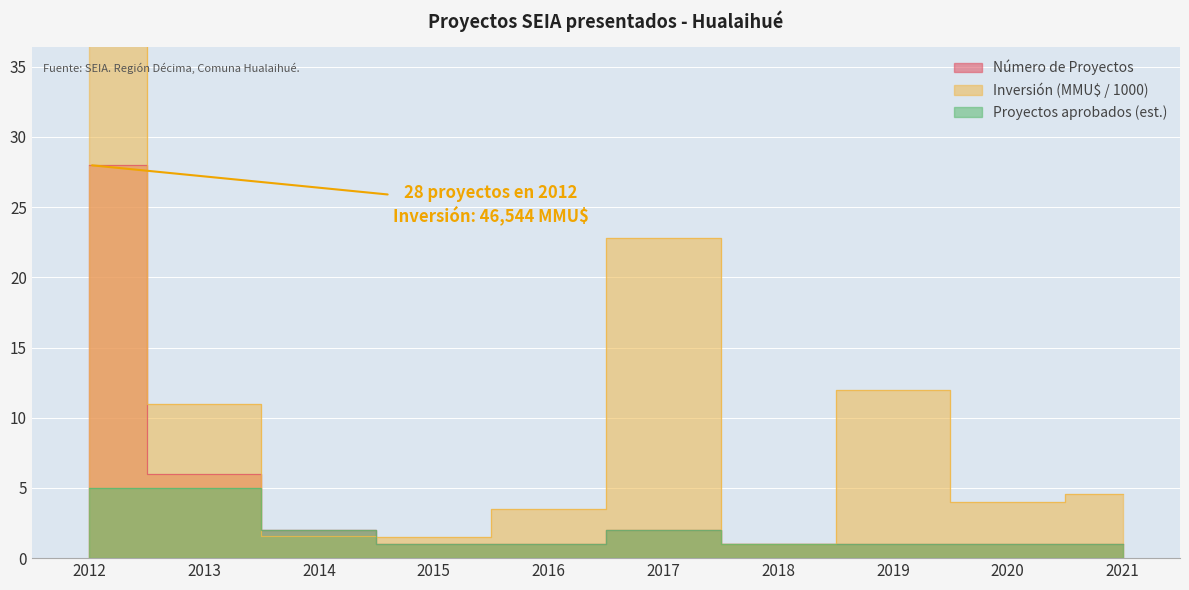

What is the difference between the maximum and minimum values in the Número de Proyectos series?

27.0